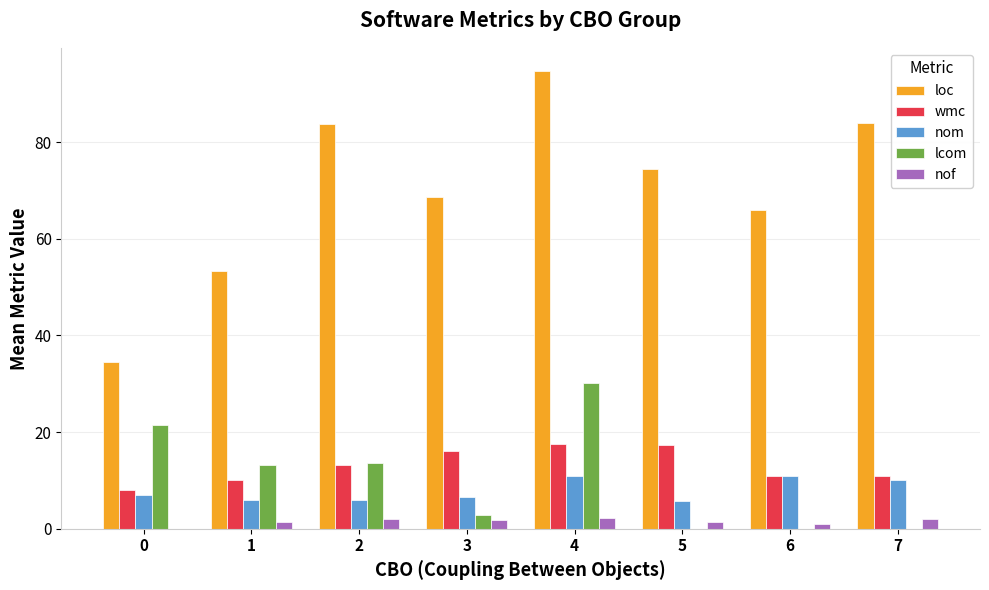

Which series changed the most between 0 and 2?

loc